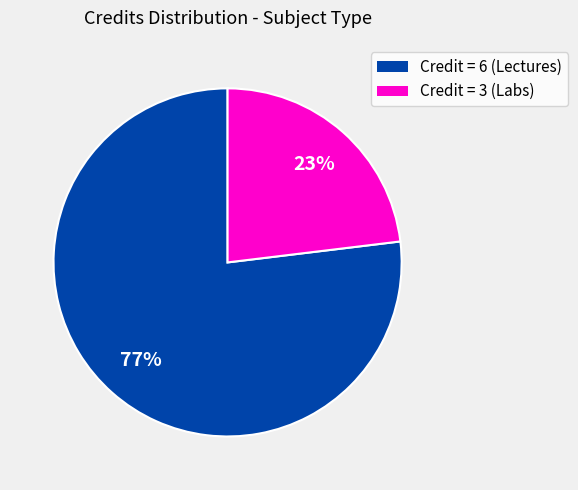

To the nearest percent, what is the average slice percentage?

50%